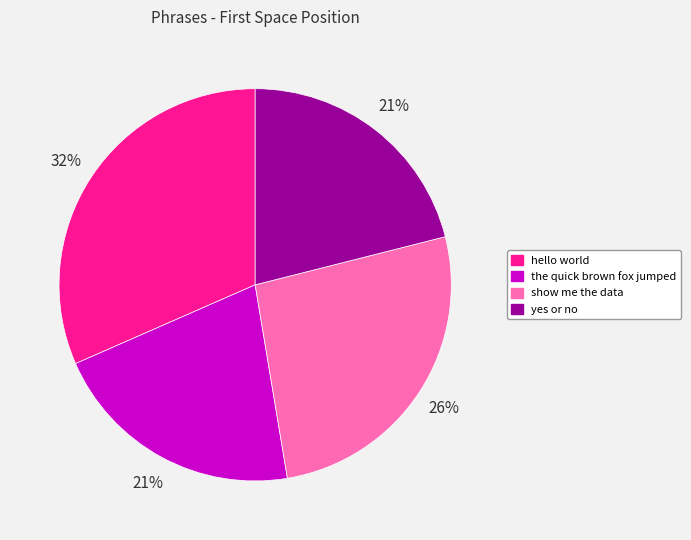

The yes or no slice represents 26% of the pie. True or false?

False